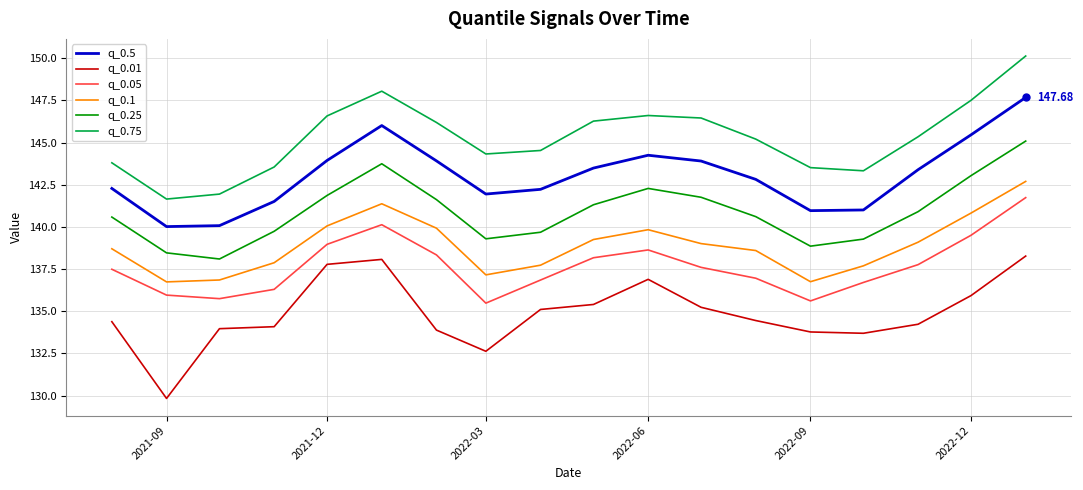

True or false: q_0.25 and q_0.75 intersect in this chart.

False